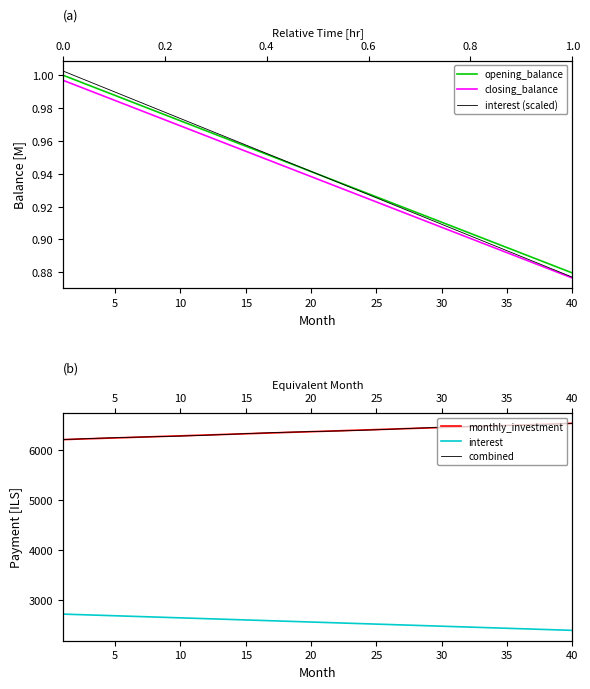

How many intersections are there between monthly_investment and combined?

3